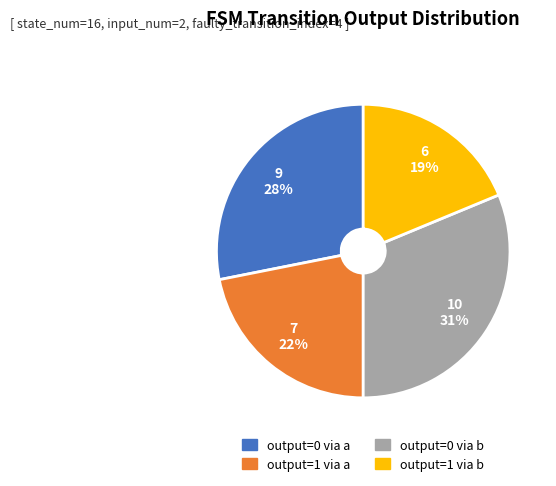

Is there any slice that represents more than half of the pie?

No